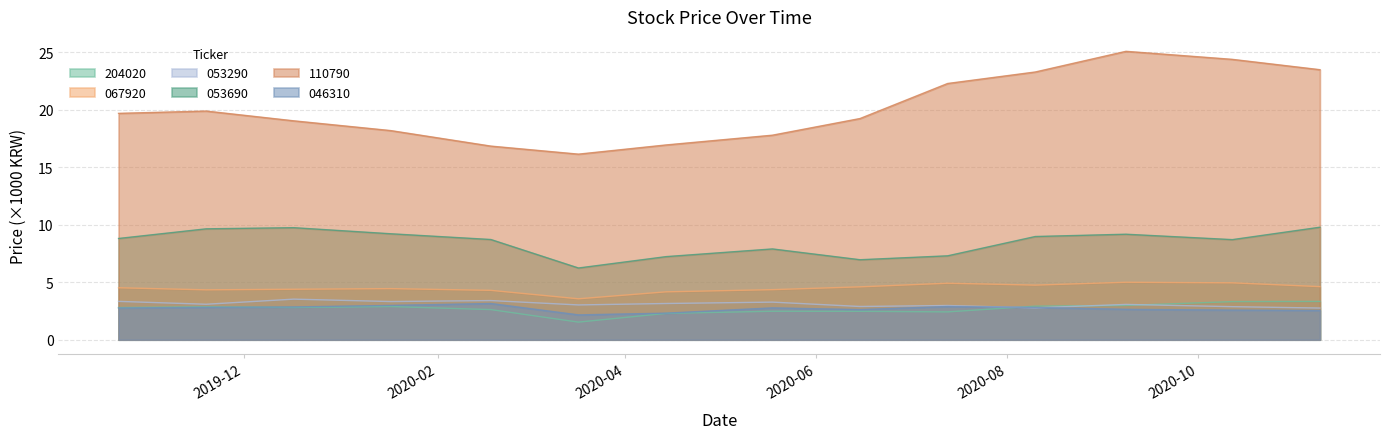

True or false: 067920 and 204020 cross at least once.

False